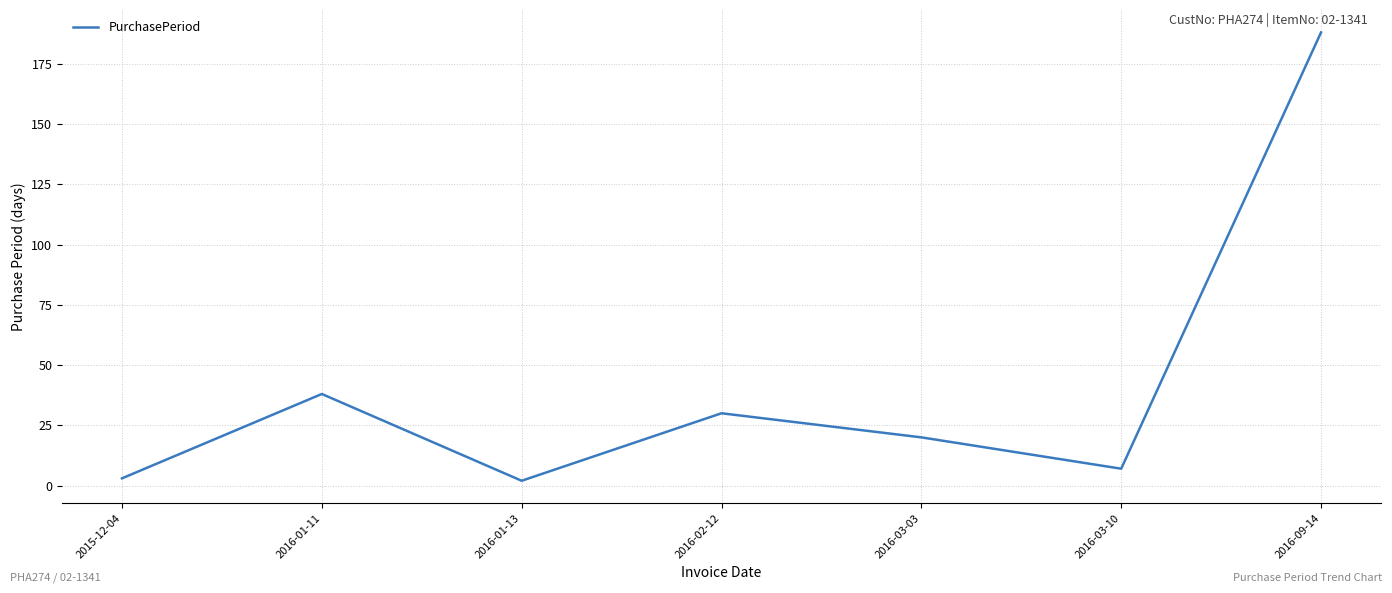

What is the minimum value shown in the chart?

2